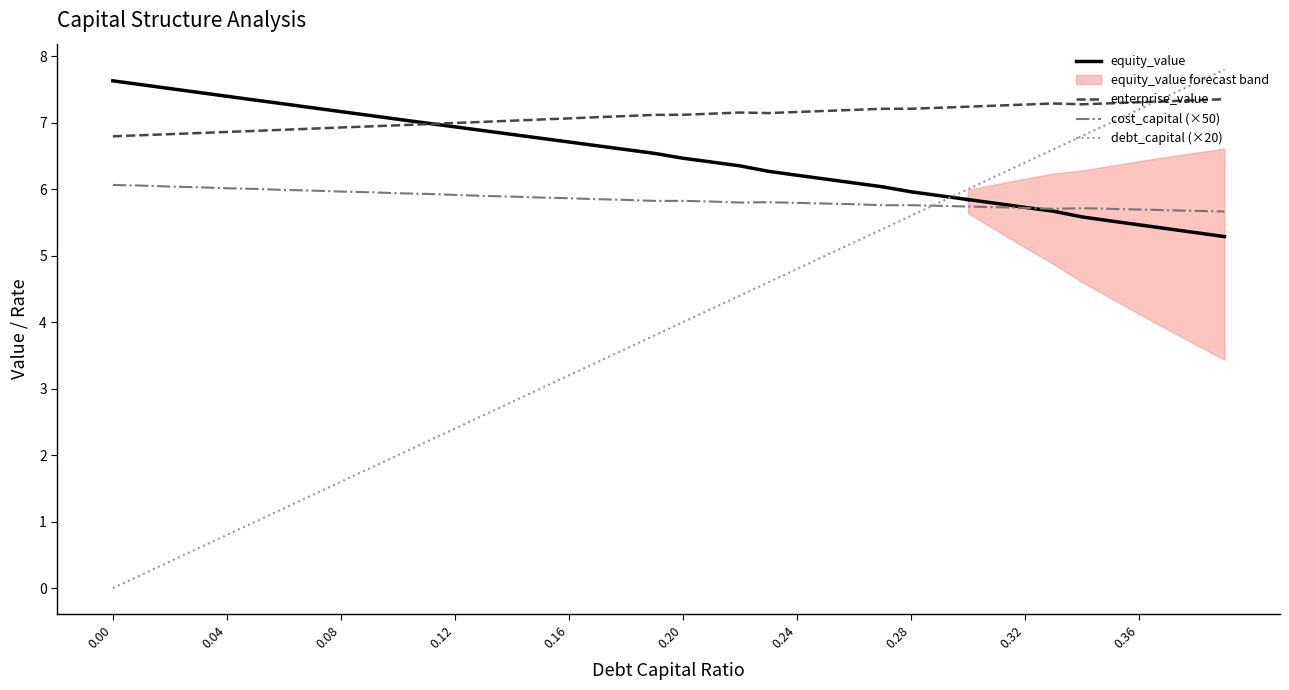

How many interior local peaks does the equity_value series have?

2